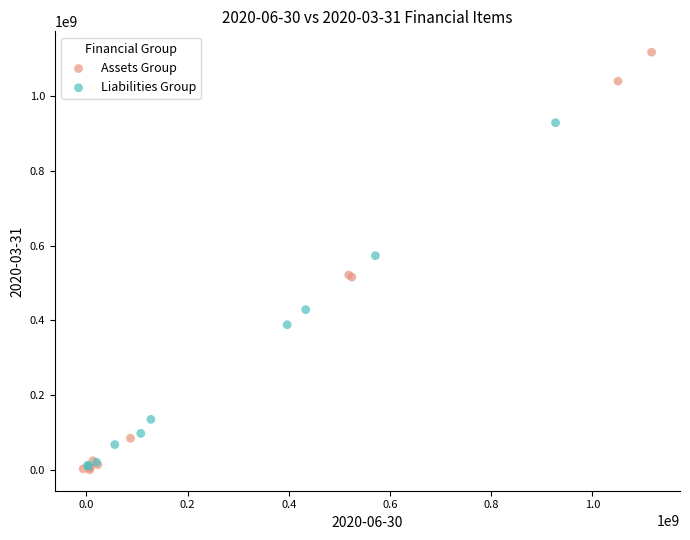

Which series has the largest Y range (max minus min)?

Assets Group